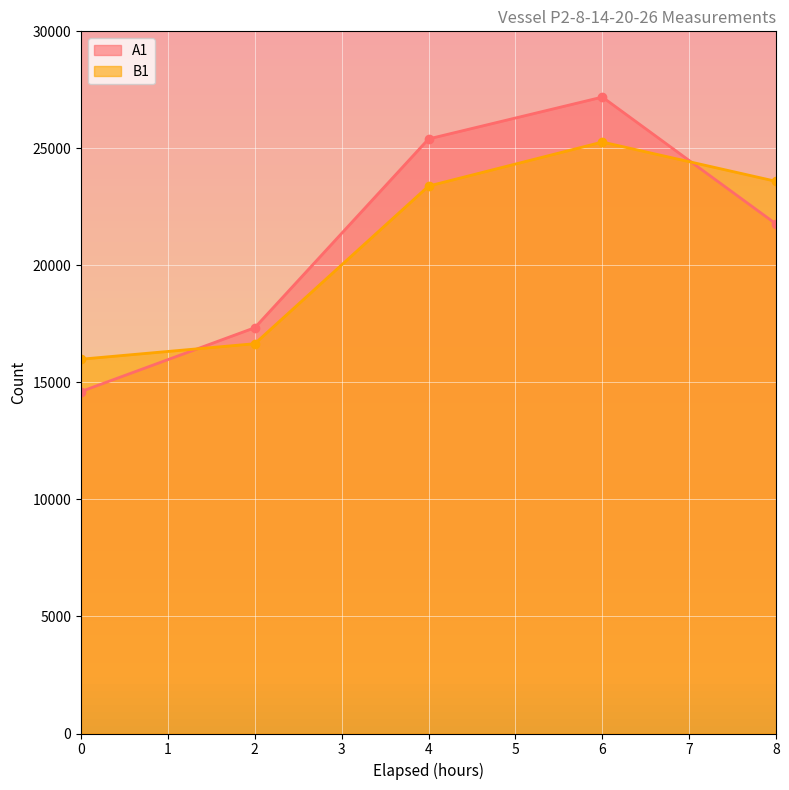

Is it true that B1 equals 27388.3 at 2?

False